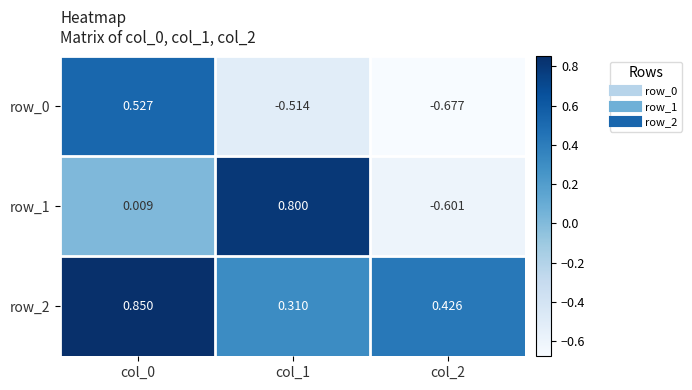

What value does the row_1 series have at col_1?

0.8